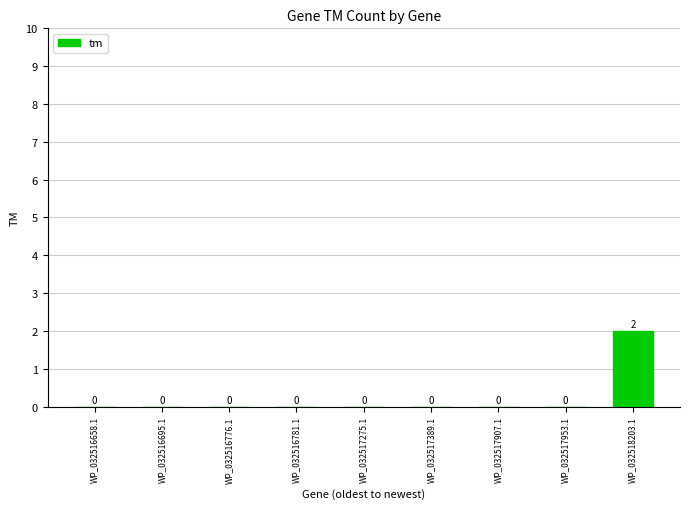

What is the change in value from WP_032516658.1 to WP_032518203.1?

+2